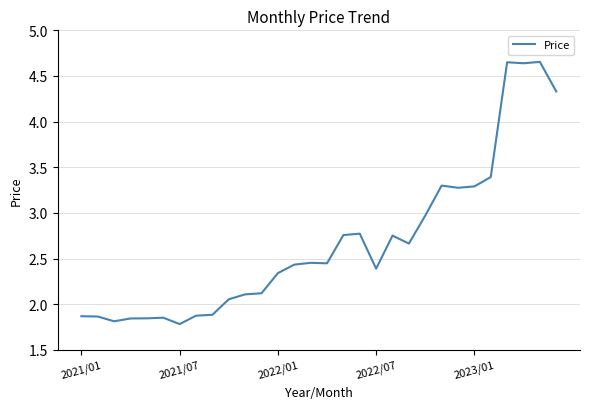

How many distinct data groups are displayed?

1